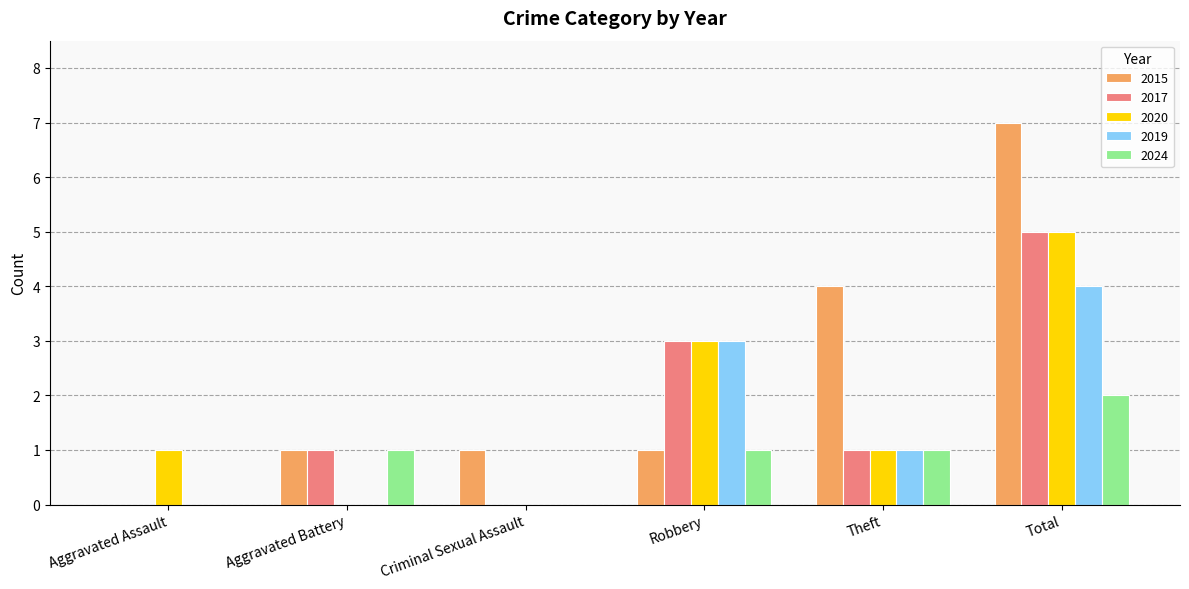

Are the bars grouped side by side (vs. stacked)?

Yes